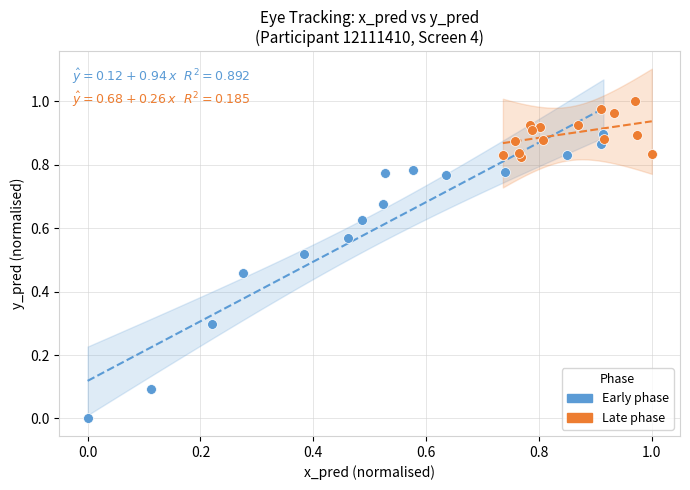

Which series reaches the minimum Y coordinate?

Early phase